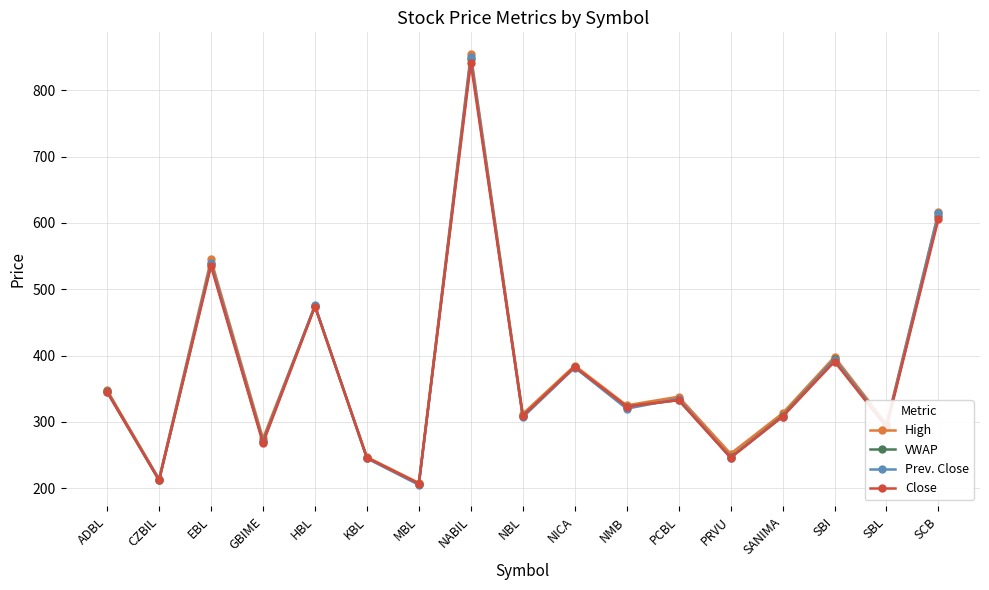

Reading left to right, list all the values displayed in this chart.

High: ADBL=348.0	CZBIL=214.0	EBL=545.0	GBIME=275.0	HBL=475.0	KBL=247.0	MBL=208.0	NABIL=855.0	NBL=312.0	NICA=385.0	NMB=325.0	PCBL=338.0	PRVU=252.0	SANIMA=313.0	SBI=398.0	SBL=297.0	SCB=616.0
VWAP: ADBL=346.2	CZBIL=211.8	EBL=537.5	GBIME=270.5	HBL=474.5	KBL=245.7	MBL=206.6	NABIL=846.7	NBL=309.0	NICA=382.3	NMB=323.1	PCBL=332.8	PRVU=246.8	SANIMA=309.1	SBI=394.4	SBL=293.1	SCB=610.2
Prev. Close: ADBL=345.0	CZBIL=213.0	EBL=540.0	GBIME=270.0	HBL=476.0	KBL=245.0	MBL=205.0	NABIL=850.0	NBL=307.0	NICA=382.0	NMB=320.0	PCBL=335.0	PRVU=246.0	SANIMA=308.0	SBI=394.0	SBL=294.0	SCB=615.0
Close: ADBL=345.0	CZBIL=212.0	EBL=535.0	GBIME=268.0	HBL=474.0	KBL=246.0	MBL=207.0	NABIL=841.0	NBL=309.0	NICA=383.0	NMB=323.0	PCBL=333.0	PRVU=246.0	SANIMA=308.0	SBI=391.0	SBL=292.0	SCB=606.0